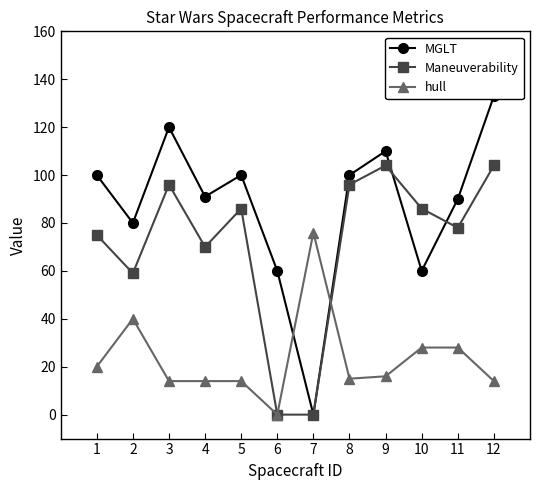

At how many categories does at least one series exceed 34?

12